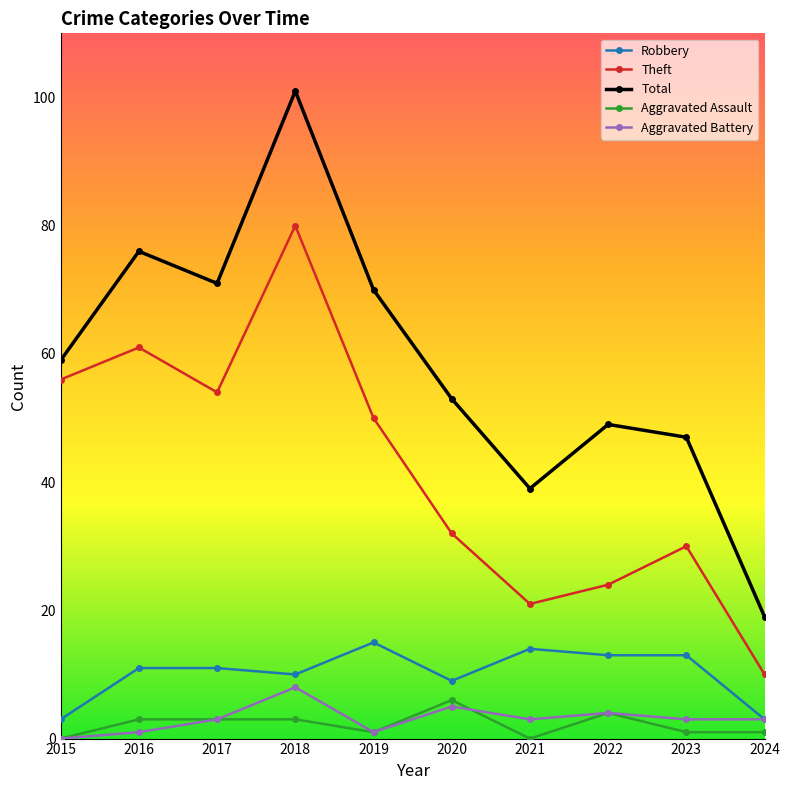

What is the sum of all Theft values?

418